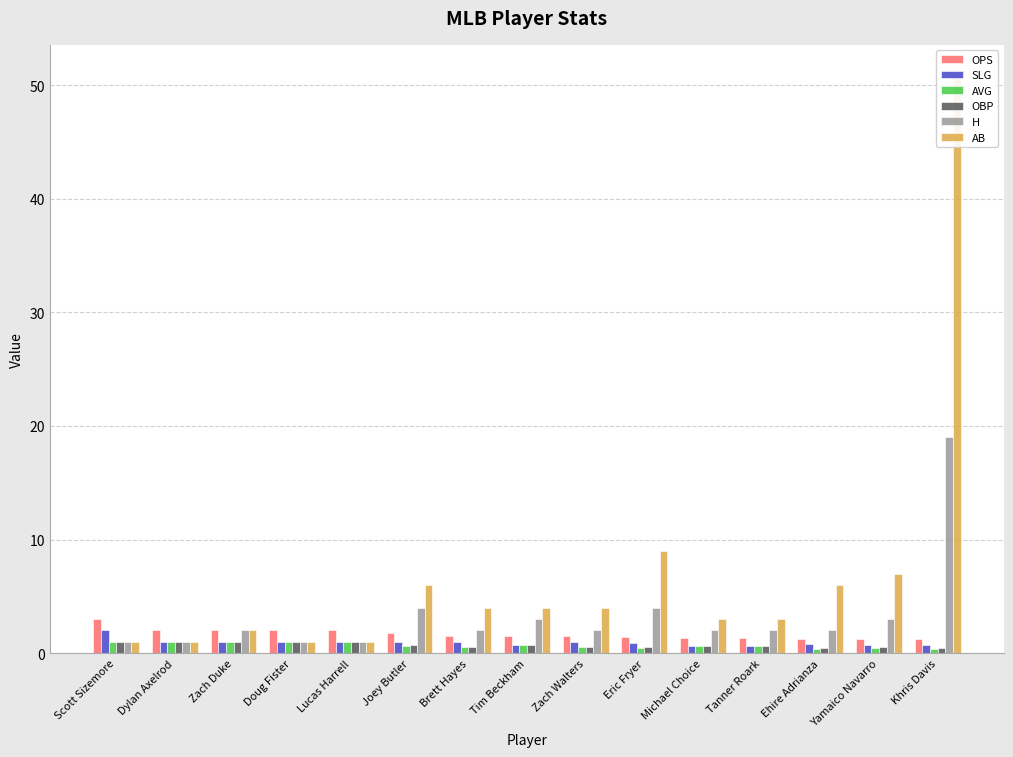

At which category does the chart reach its peak across all series?

Khris Davis